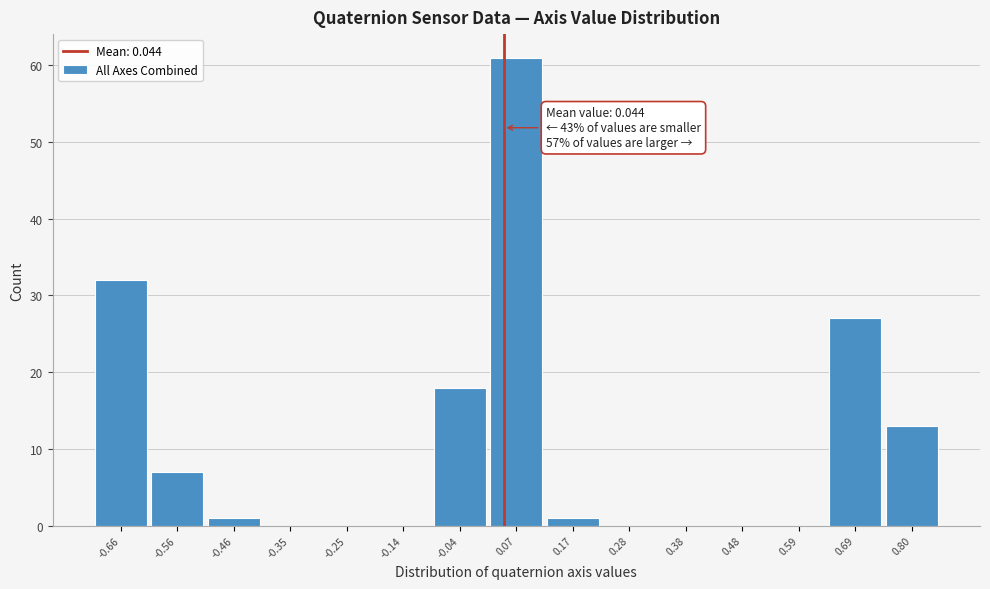

Over which range of the x-axis is the bar tallest?

0.02 to 0.12